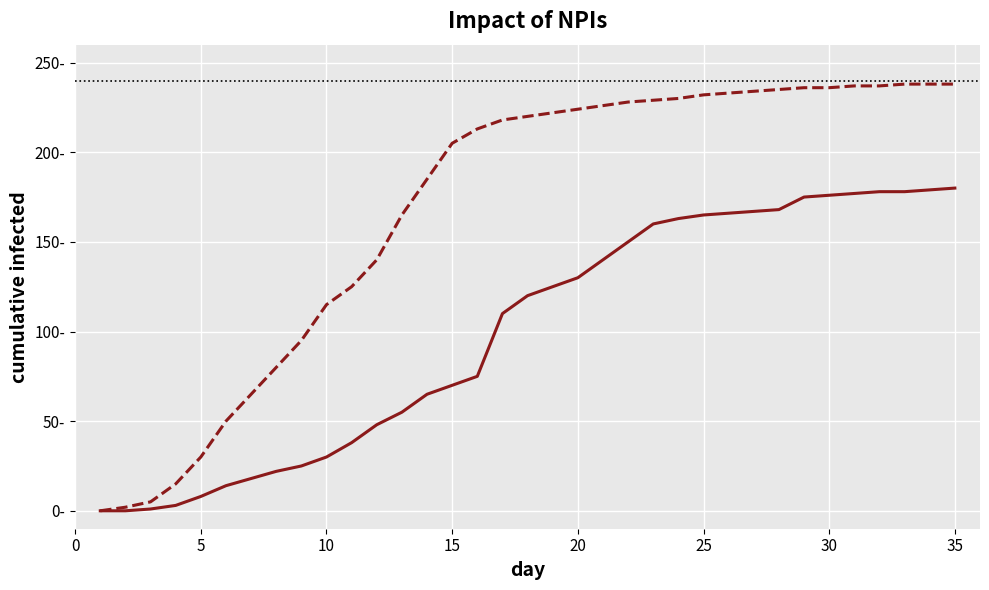

The value of Without NPIs at 32 is 340. True or false?

False